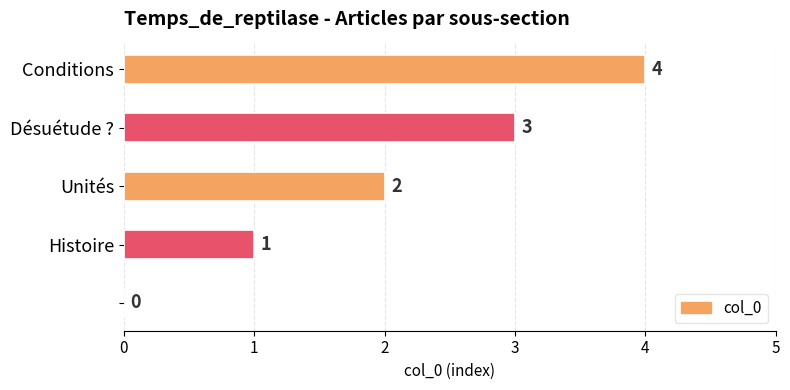

What is the sum of all values?

10